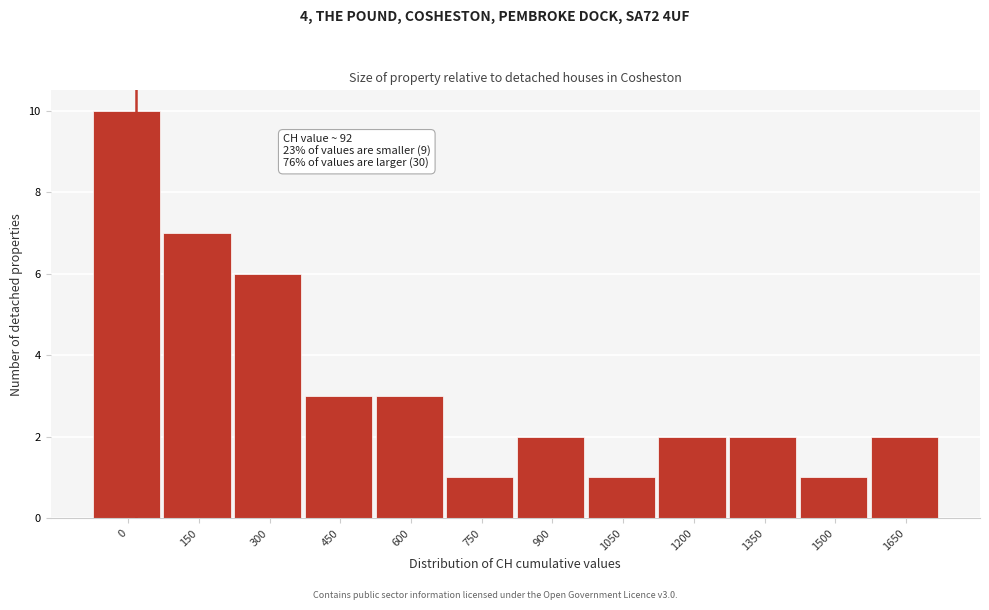

Reading left to right, extract all data points from this chart.

10	7	6	3	3	1	2	1	2	2	1	2